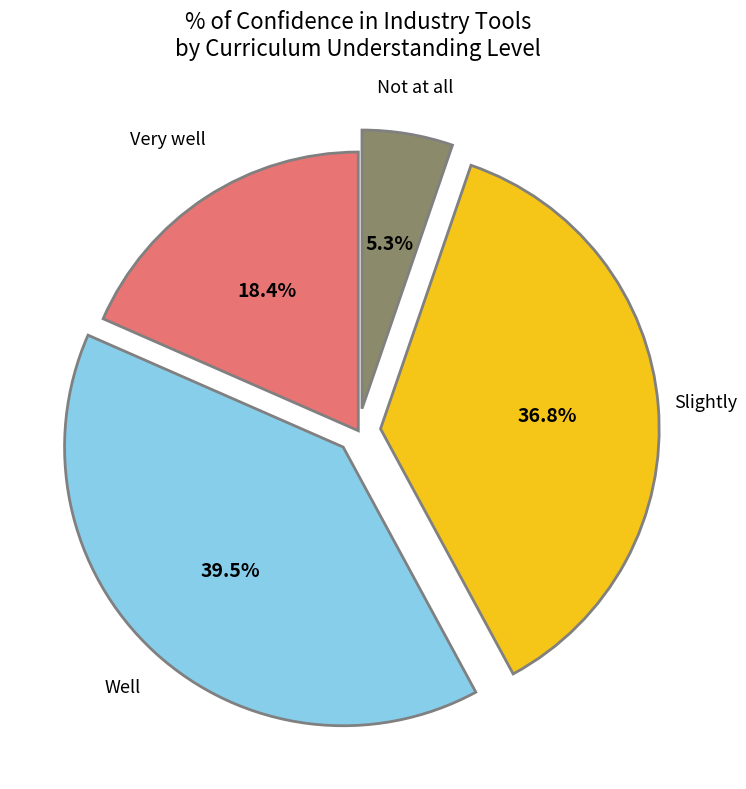

Is there any slice that represents more than half of the pie?

No